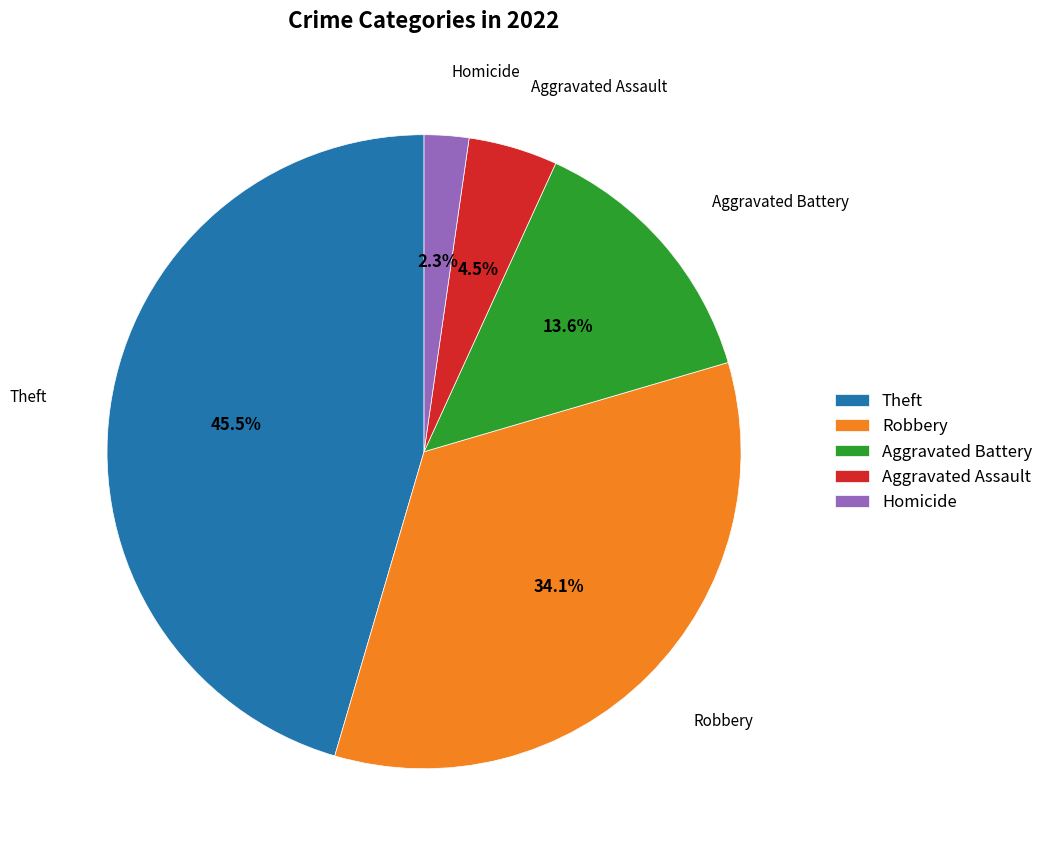

Does Theft account for over 50% of the chart?

No